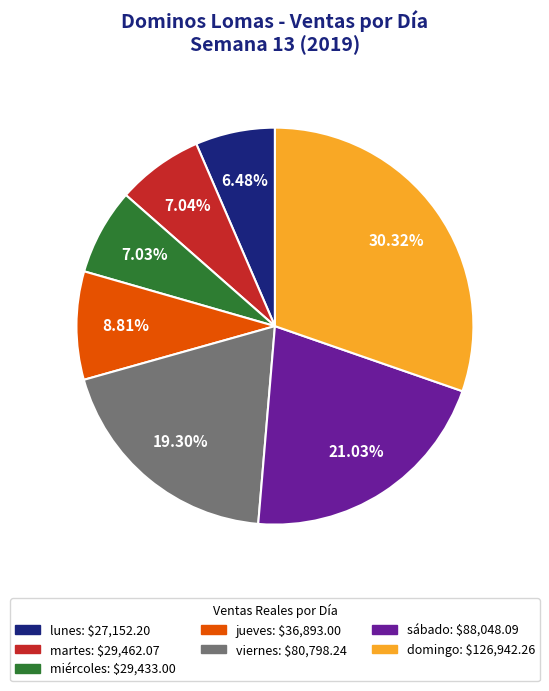

To the nearest percent, what percentage of the pie is sábado?

21%